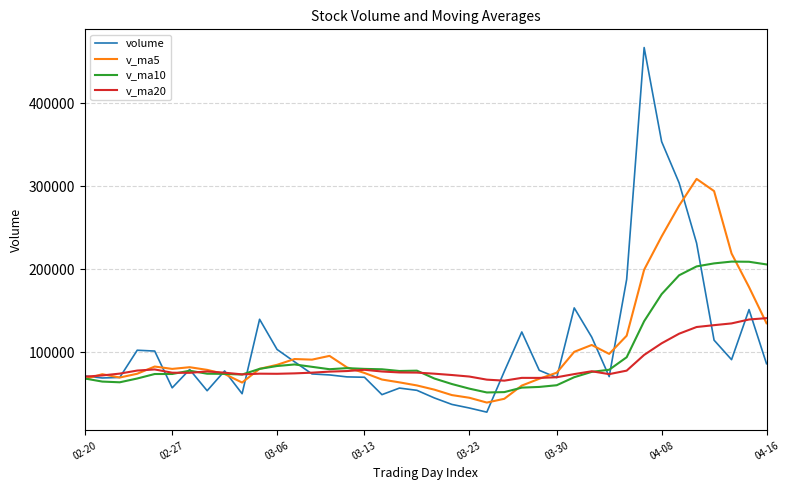

Is this an area chart (filled region under the line)?

No